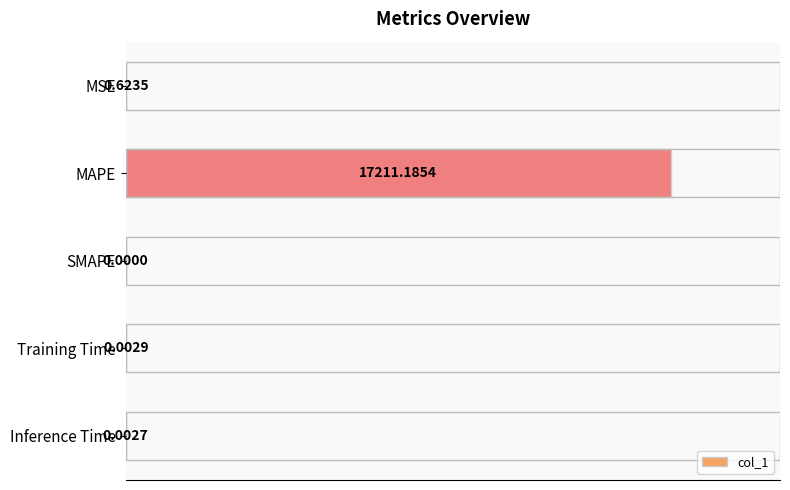

Between MAPE and Training Time, which is larger?

MAPE